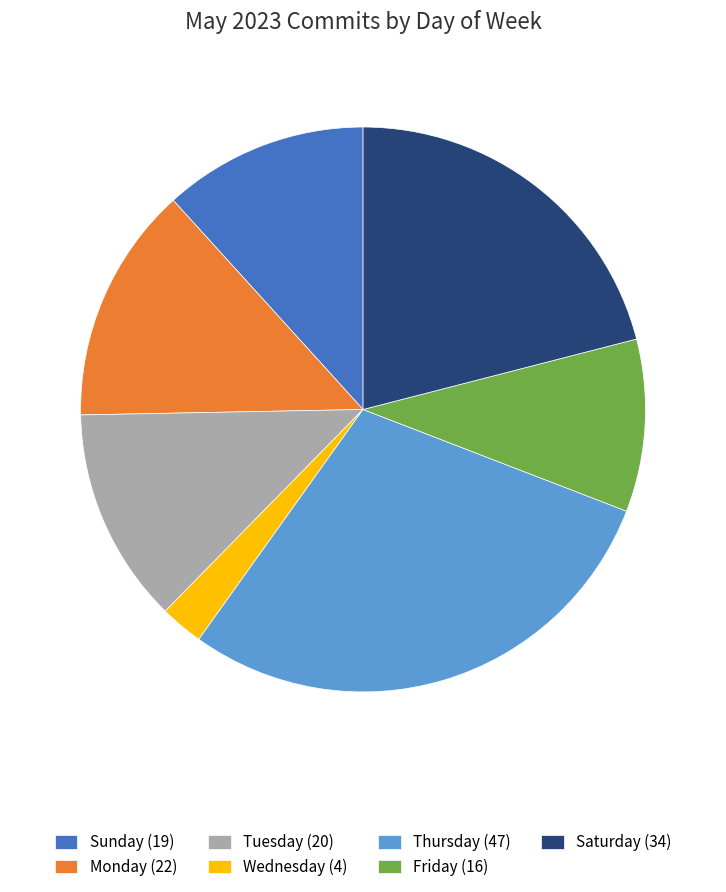

Is there any slice that represents more than half of the pie?

No